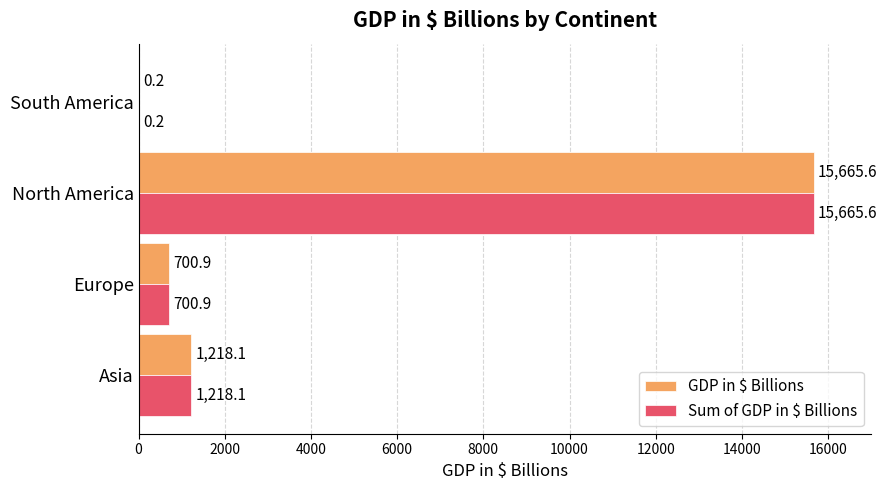

Read the GDP in $ Billions value at North America.

15665.6